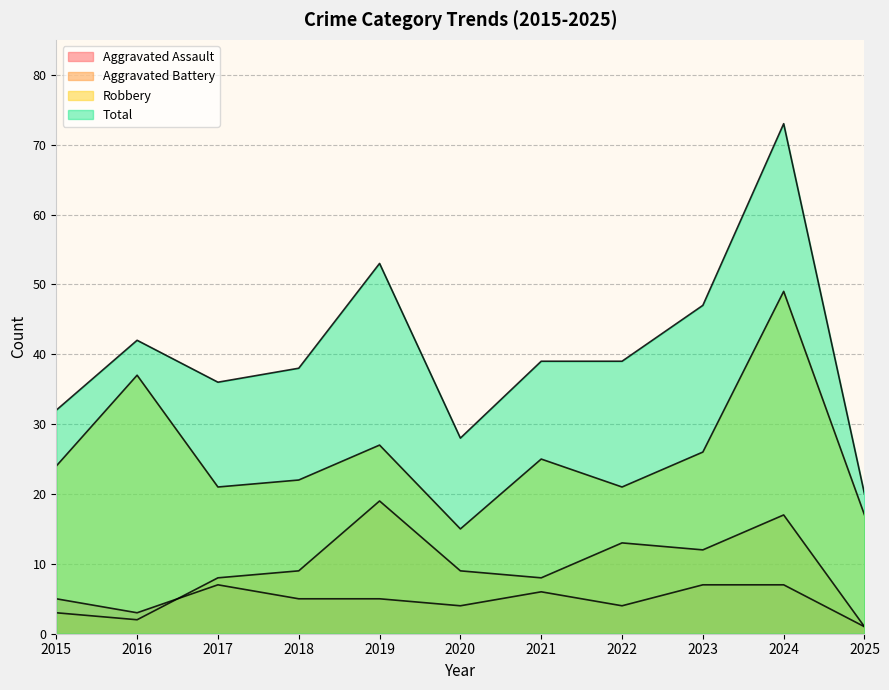

What is the lowest value of the Aggravated Battery series?

1